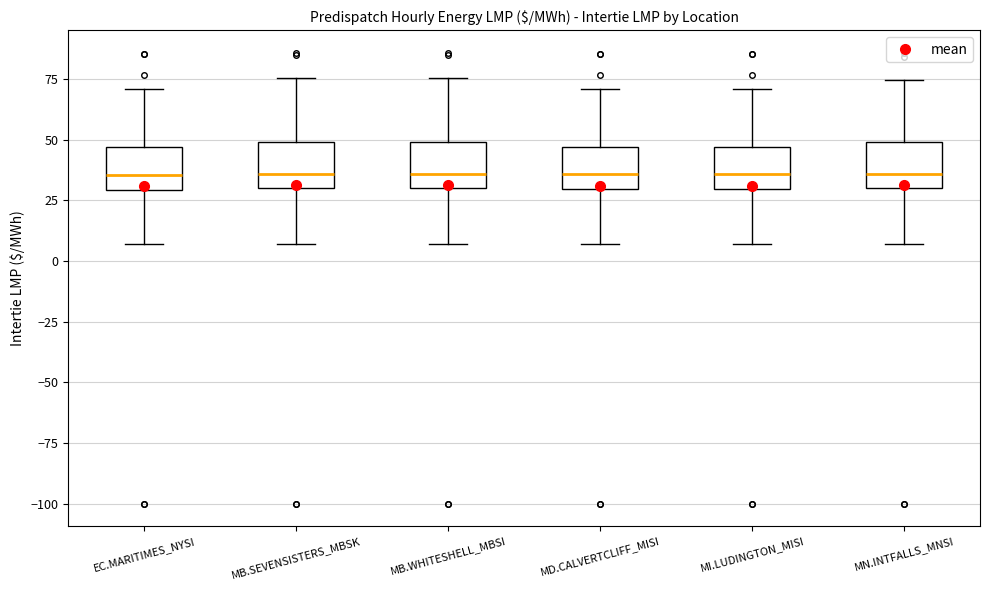

Reading left to right, transcribe this box plot: for each box, give where its median line is, the range the box spans, and where its two whiskers end, as read against the y-axis. The values are not printed on the chart, so give them approximately, as read against the axis.

EC.MARITIMES_NYSI: median 35, box 30 to 45, whiskers 5 to 70
MB.SEVENSISTERS_MBSK: median 35, box 30 to 50, whiskers 5 to 75
MB.WHITESHELL_MBSI: median 35, box 30 to 50, whiskers 5 to 75
MD.CALVERTCLIFF_MISI: median 35, box 30 to 45, whiskers 5 to 70
MI.LUDINGTON_MISI: median 35, box 30 to 45, whiskers 5 to 70
MN.INTFALLS_MNSI: median 35, box 30 to 50, whiskers 5 to 75